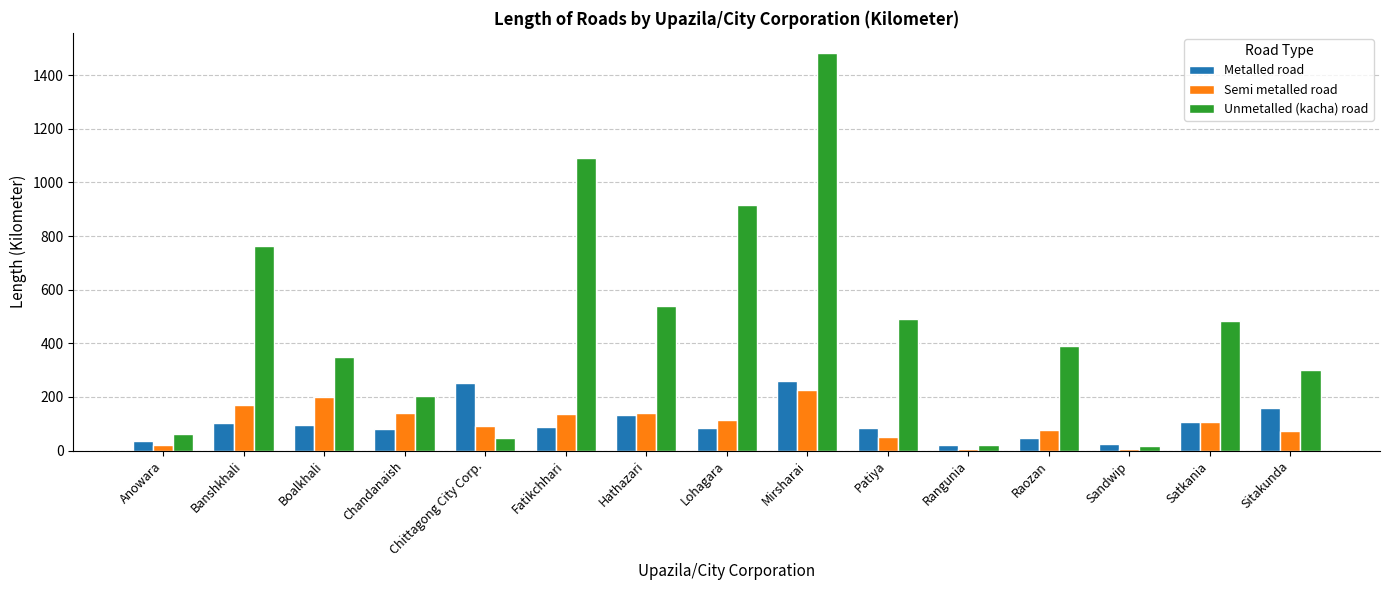

The value of Semi metalled road at Chittagong City Corp. is 38.4. True or false?

False